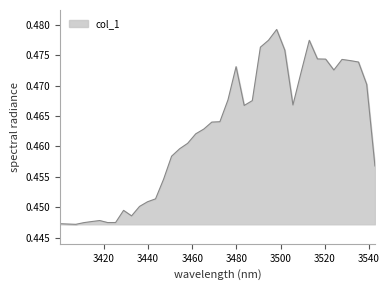

Reading right to left, transcribe all the data shown in this chart.

0.5	0.5	0.5	0.5	0.5	0.5	0.5	0.5	0.5	0.5	0.5	0.5	0.5	0.5	0.5	0.5	0.5	0.5	0.5	0.5	0.5	0.5	0.5	0.5	0.5	0.5	0.5	0.5	0.5	0.5	0.4	0.4	0.4	0.4	0.4	0.4	0.4	0.4	0.4	0.4